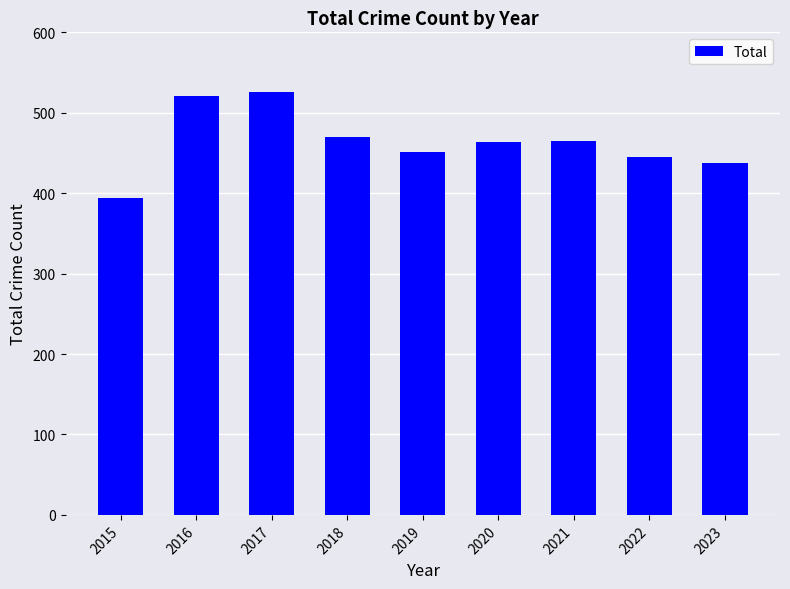

Which has a higher value, 2019 or 2020?

2020